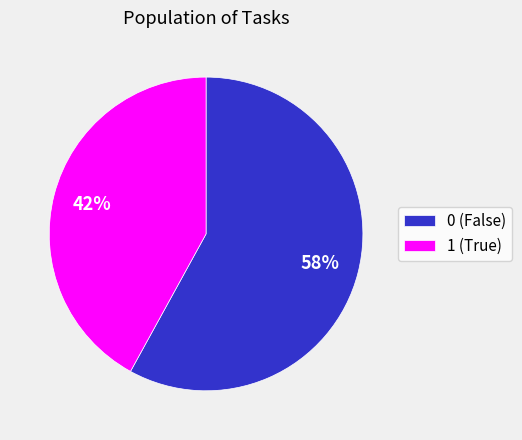

How many slices are in this pie chart?

2